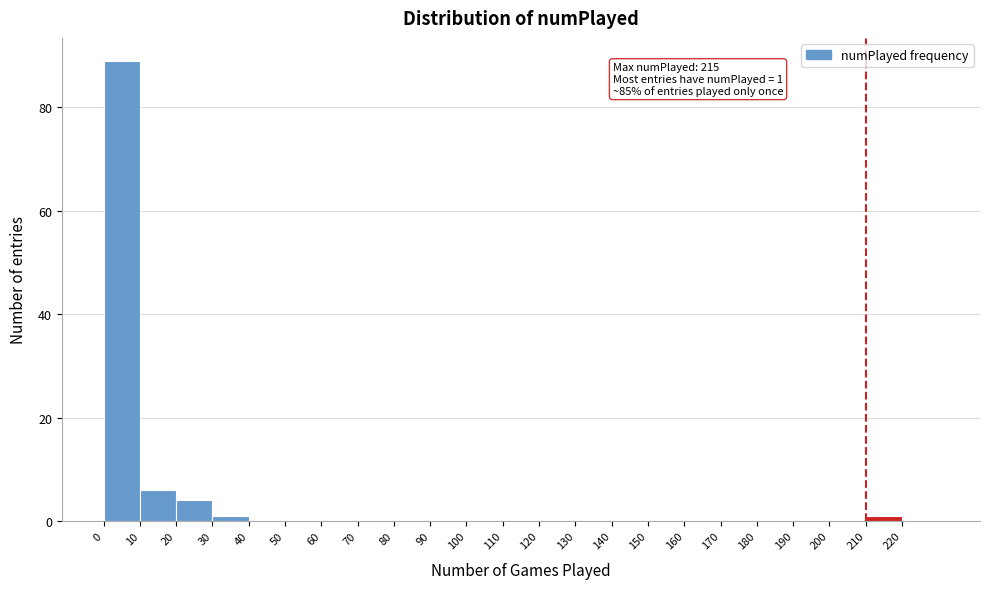

Which range on the x-axis has the tallest bar?

0 to 10